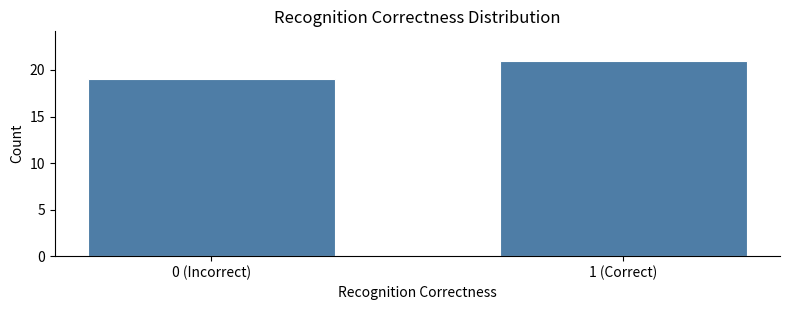

Reading left to right, what are all the values shown in this chart?

0 (Incorrect)=19	1 (Correct)=21